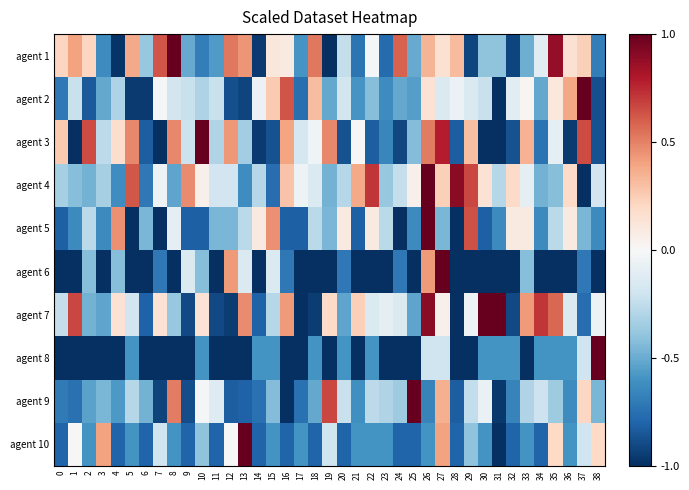

Count the number of categories in the chart.

39